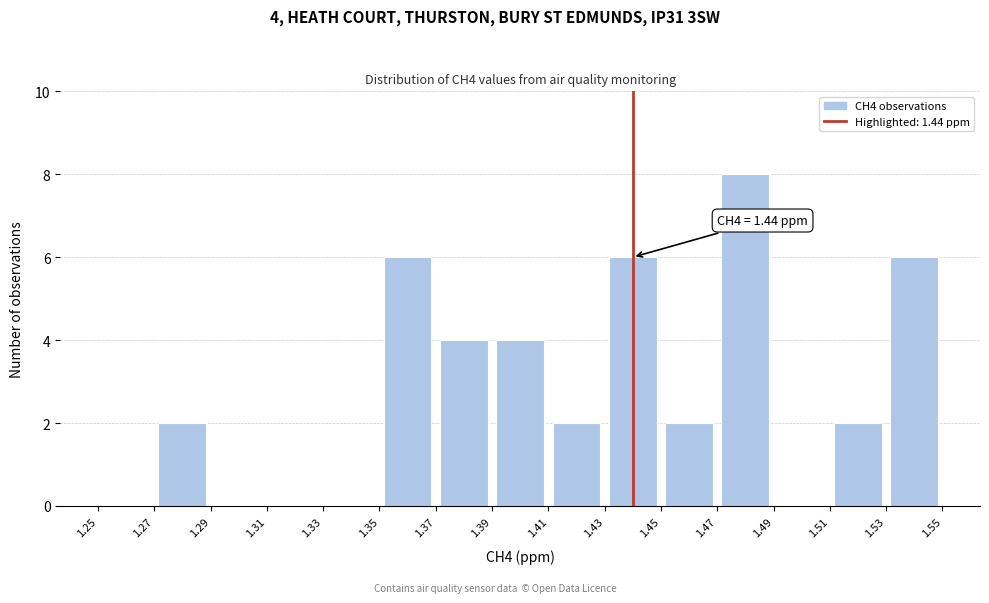

Over which range of the x-axis is the bar tallest?

1.47 to 1.49